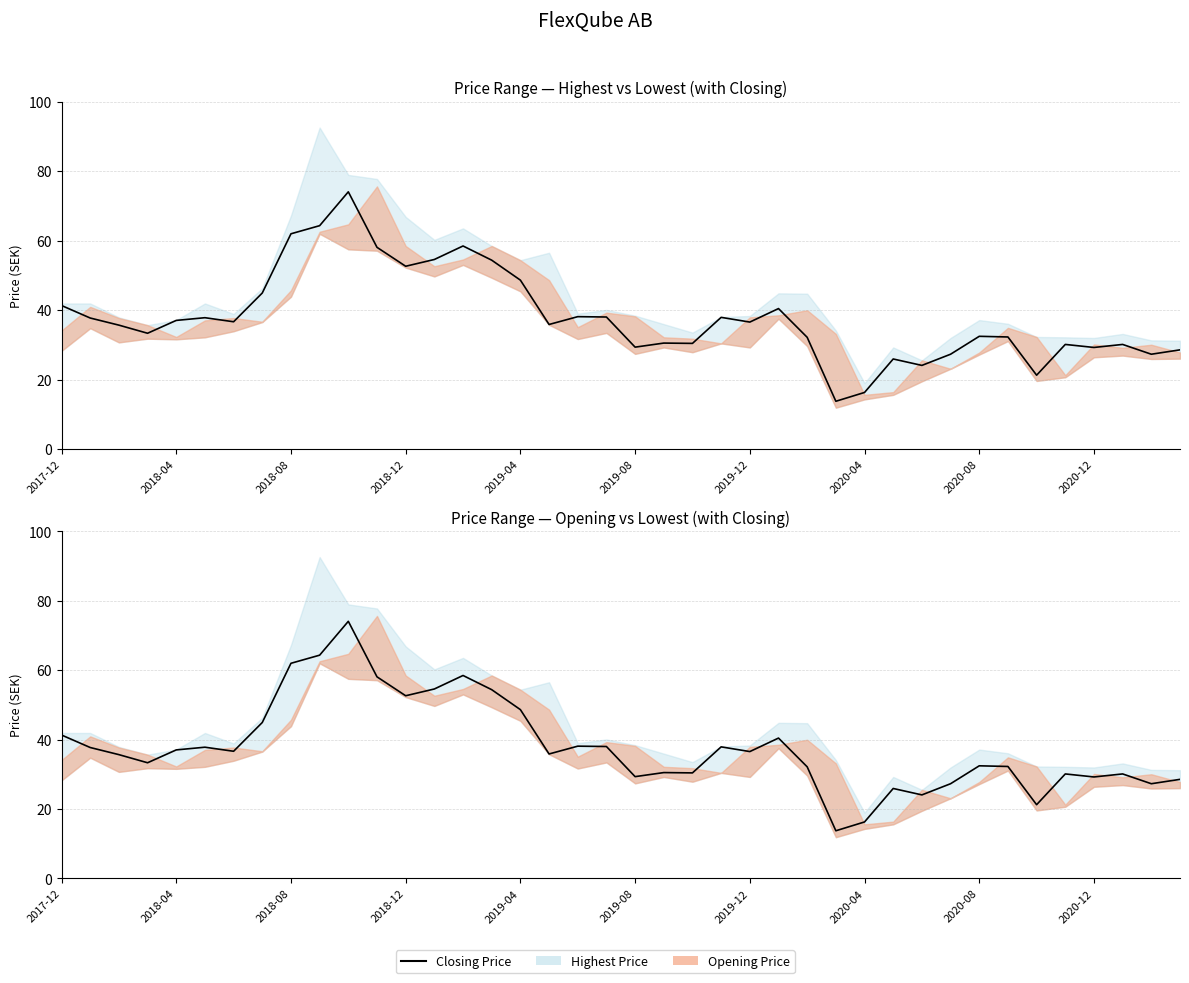

Between 30 and 15, which is larger?

15